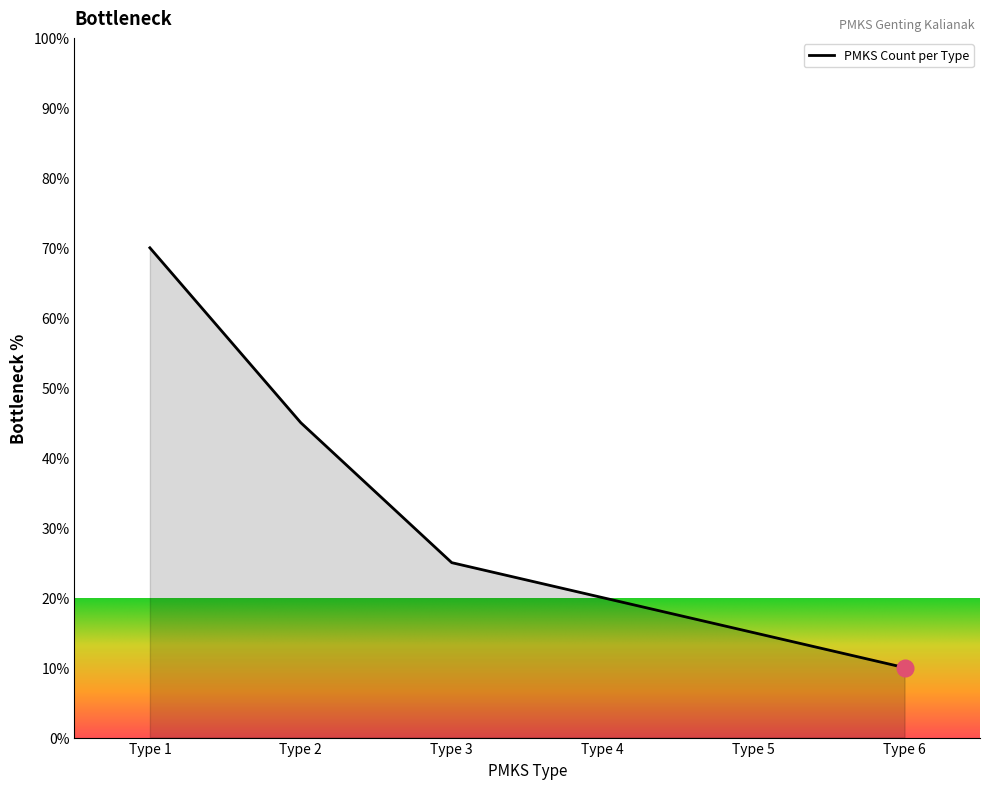

What is the minimum value shown in the chart?

10